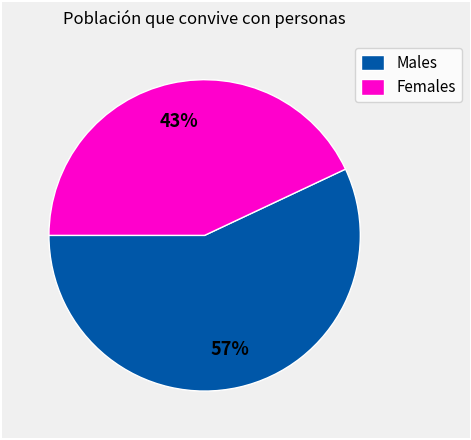

True or false: Females accounts for 50% of the total.

False